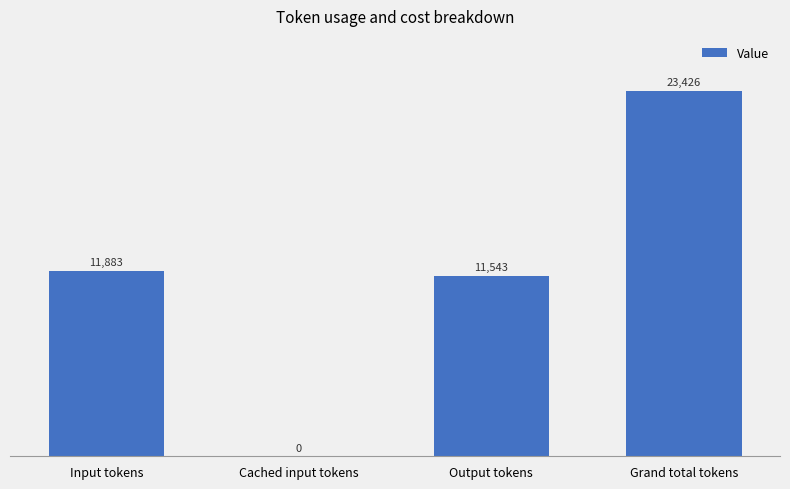

What is the average value?

11713